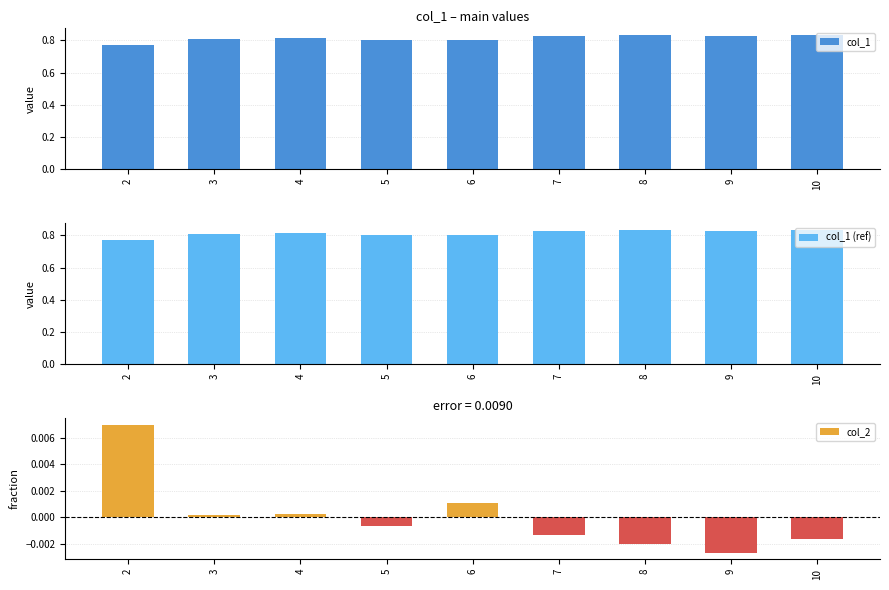

Which series has the largest range (max minus min)?

col_1